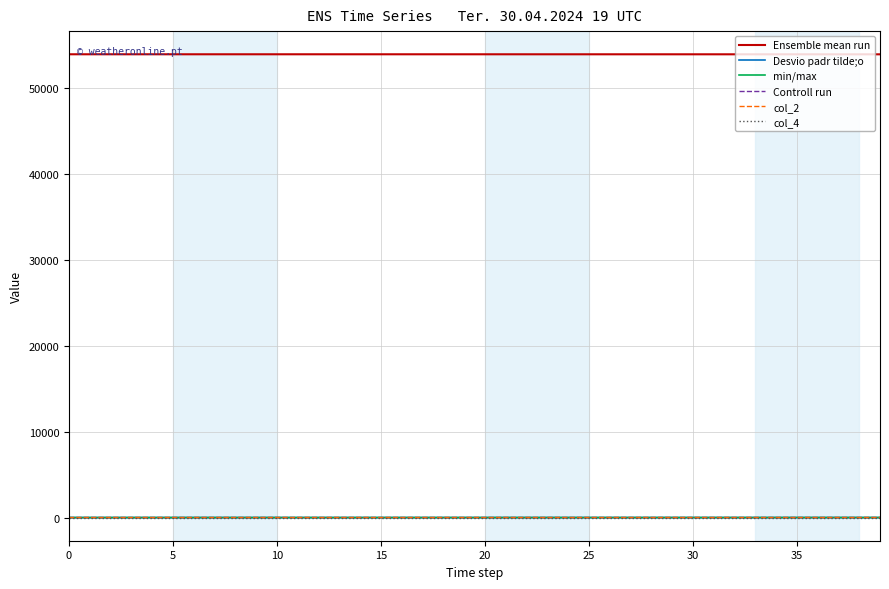

Does the chart have visible grid lines?

Yes